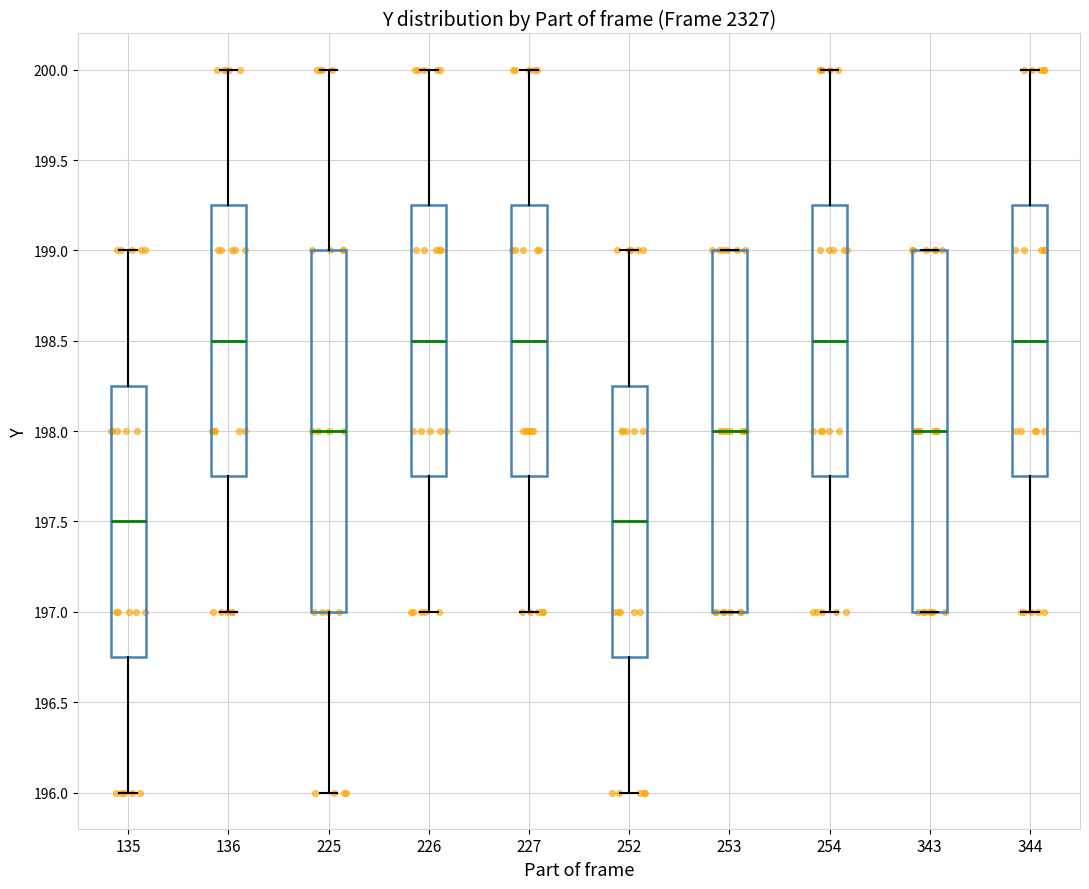

Where does the lower whisker of the box at x = 225 end on the y-axis? The values are not printed on the chart, so give them approximately, as read against the axis.

196.00